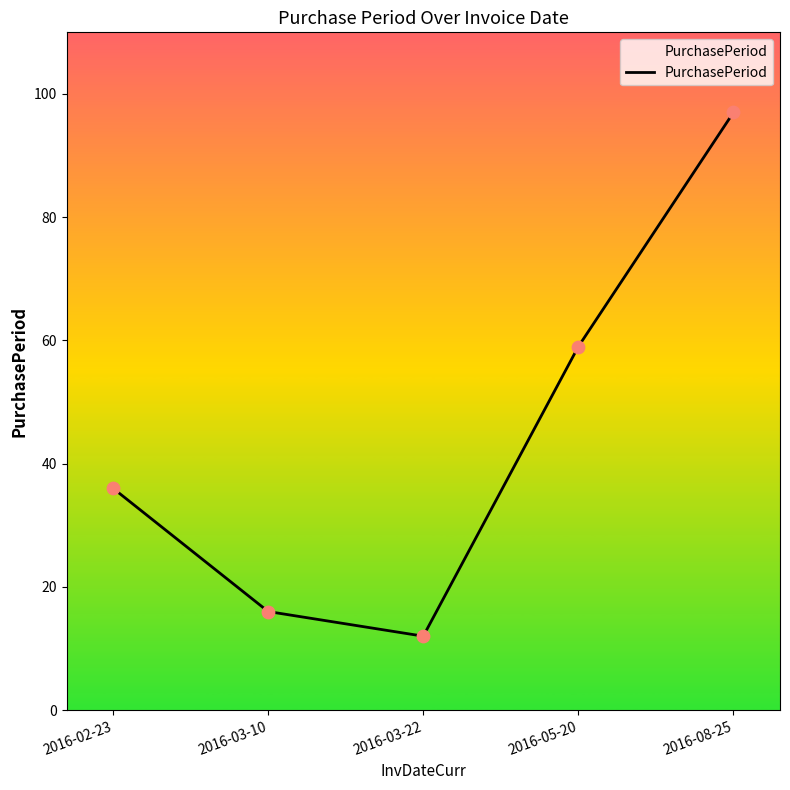

What is the ratio of the value at 2016-02-23 to the value at 2016-08-25?

0.4